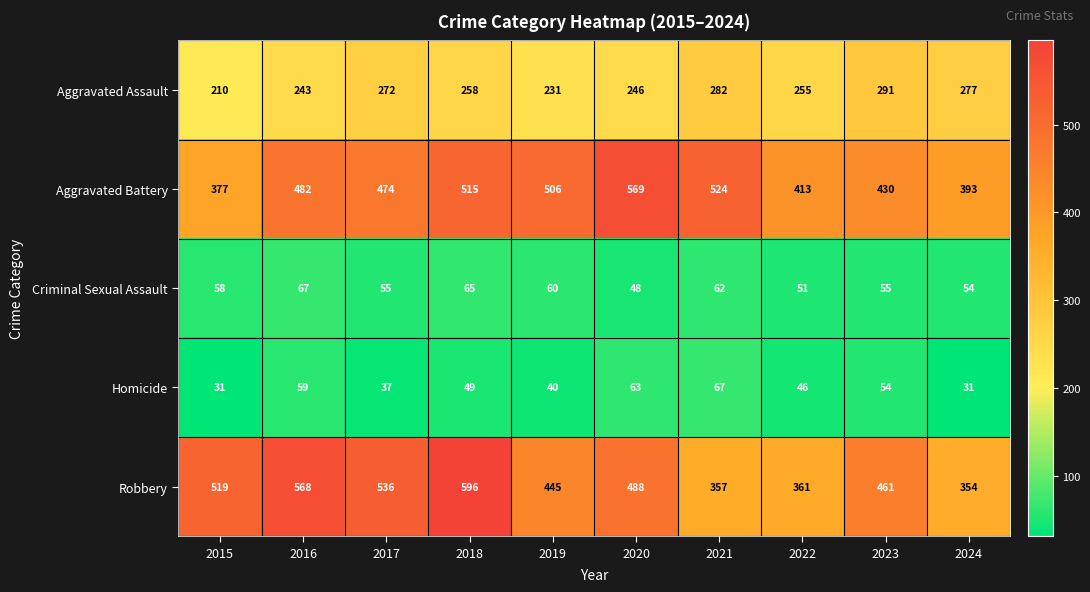

What is the difference between the second highest and second lowest values in the Aggravated Assault series?

51